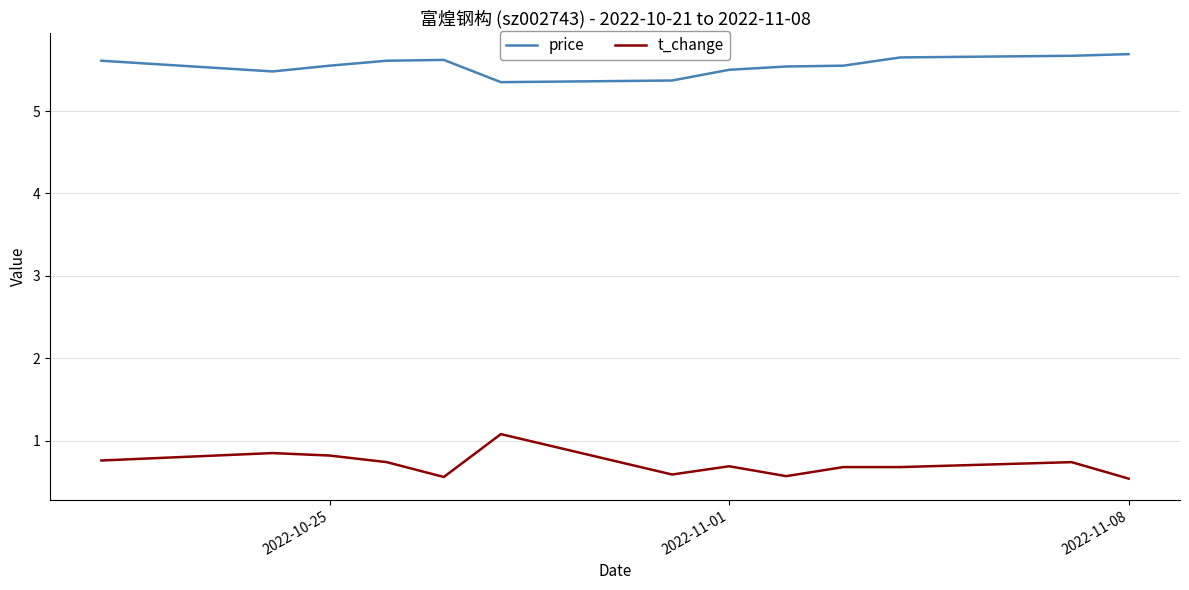

True or false: price and t_change cross at least once.

False